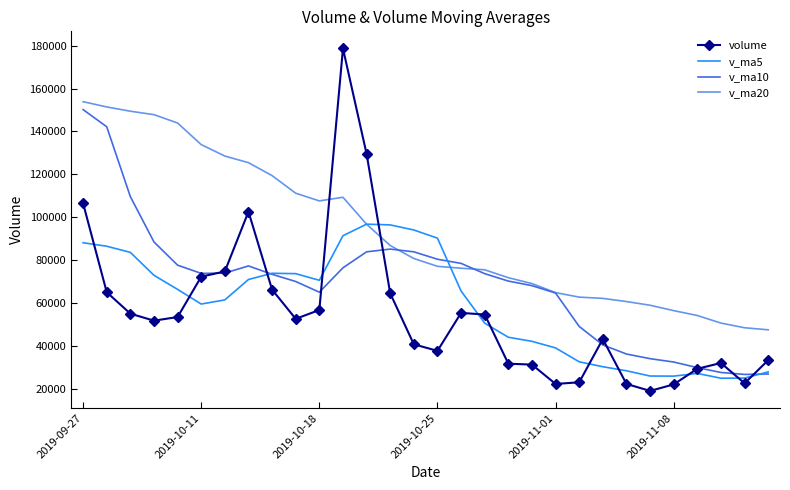

Which series has the largest range (max minus min)?

volume